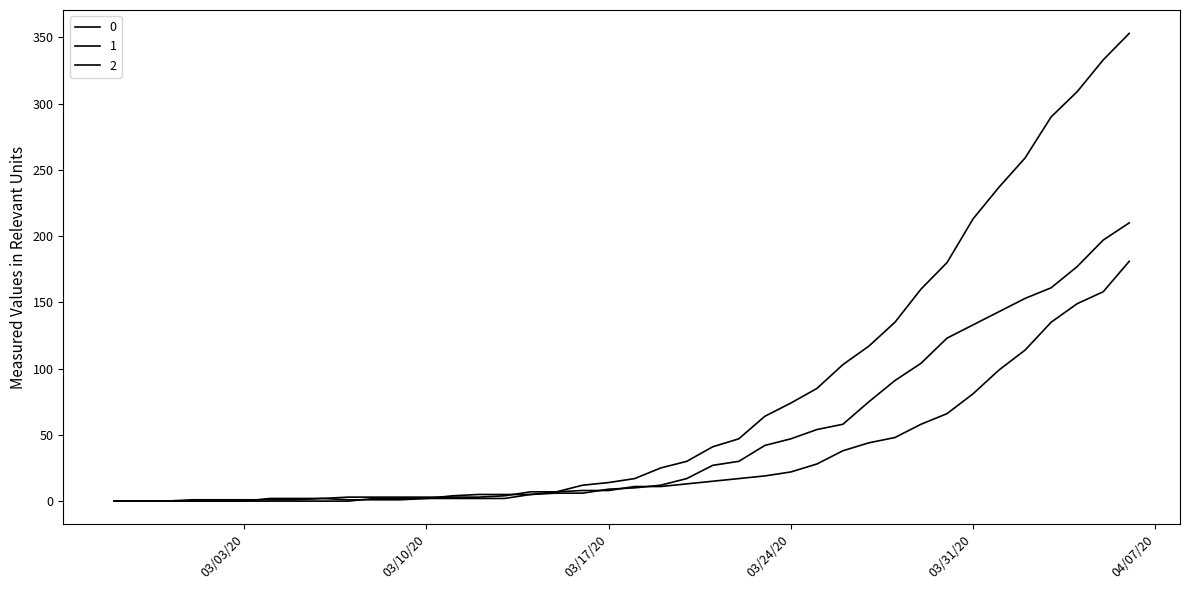

At which category does the chart reach its minimum across all series?

2020-02-27